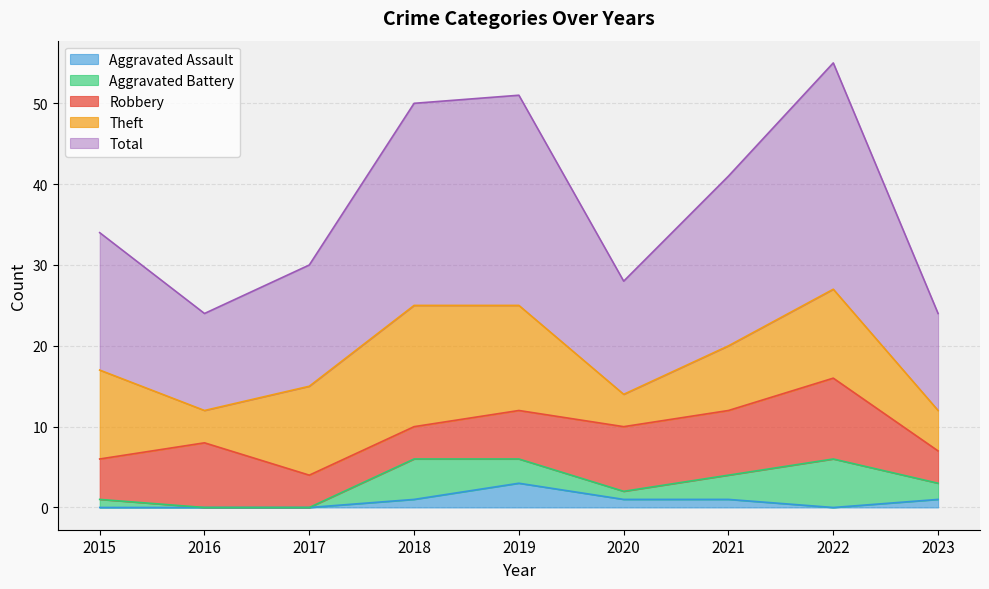

What is the difference between the second highest and minimum values in the Aggravated Assault series?

1